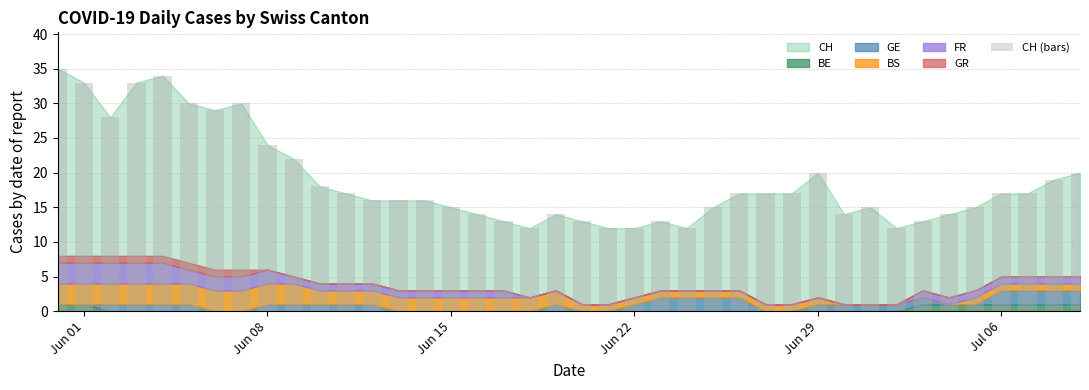

What is the greatest value displayed?

35